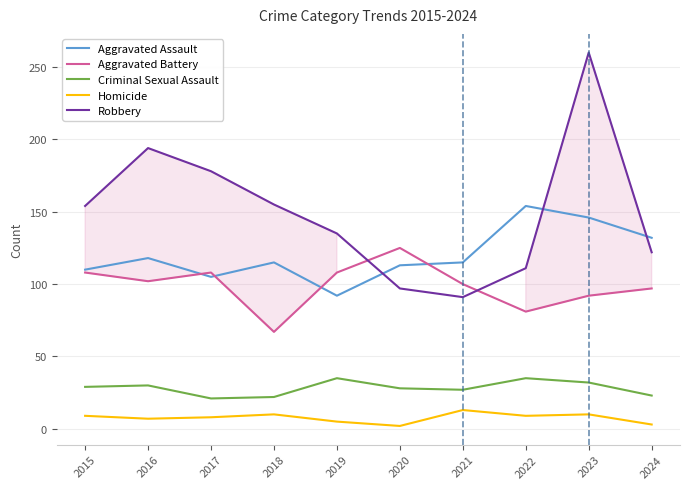

Read the Aggravated Assault value at 2023, to the nearest 10.

150